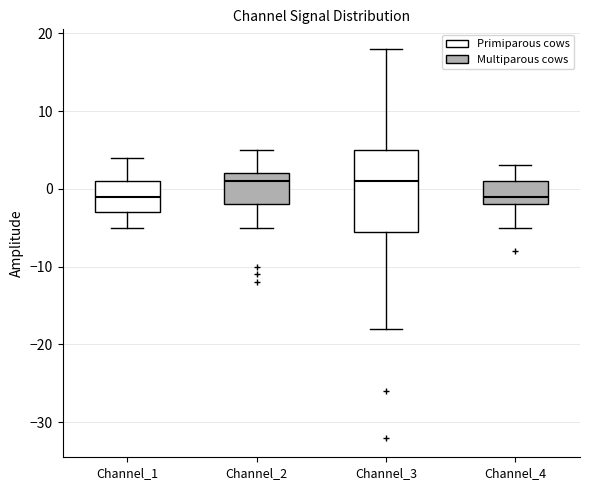

Reading left to right, read every box against the y-axis: the position of its median line, the range the box covers, and the ends of its whiskers. The values are not printed on the chart, so give them approximately, as read against the axis.

Channel_1: median -1, box -3 to 1, whiskers -5 to 4
Channel_2: median 1, box -2 to 2, whiskers -5 to 5
Channel_3: median 1, box -5 to 5, whiskers -18 to 18
Channel_4: median -1, box -2 to 1, whiskers -5 to 3